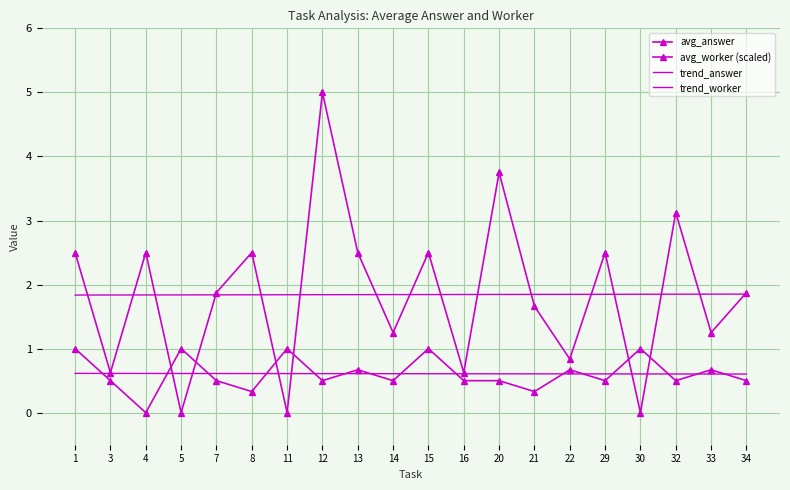

At which category does avg_answer reach its first local peak?

5